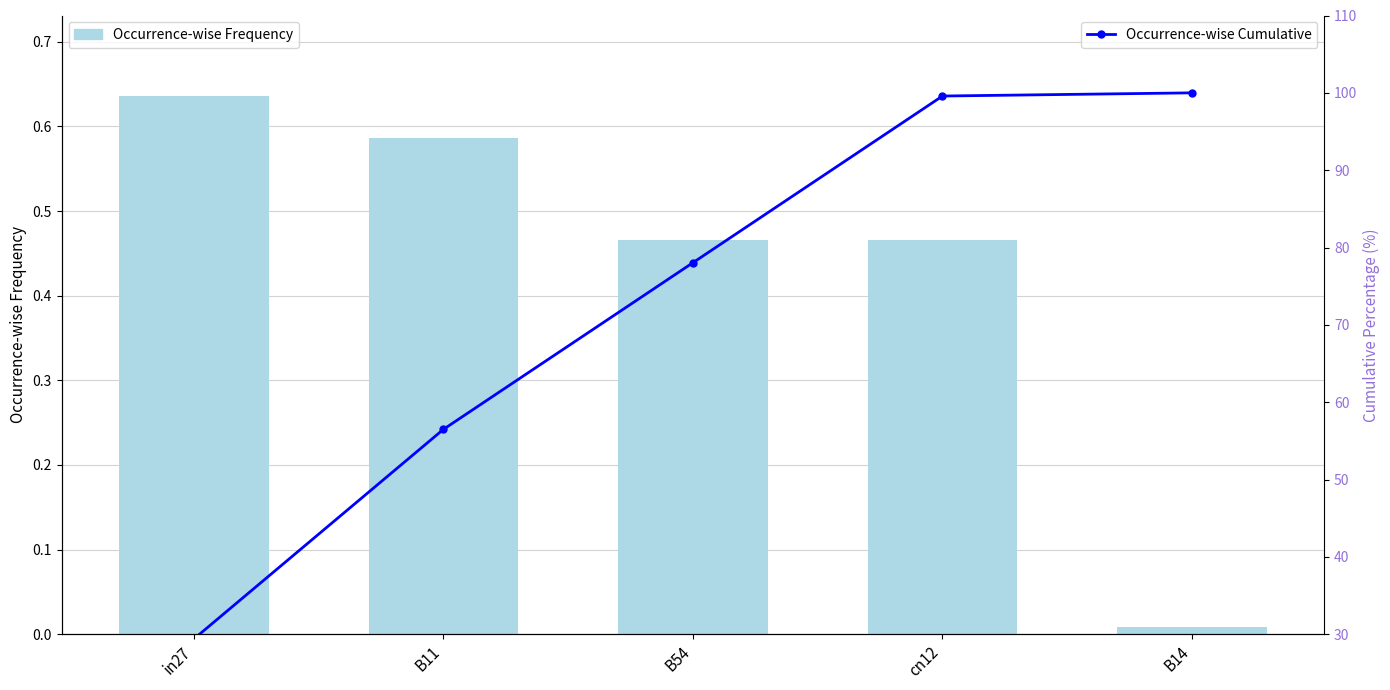

What is the label of the 3rd bar from the right?

B54